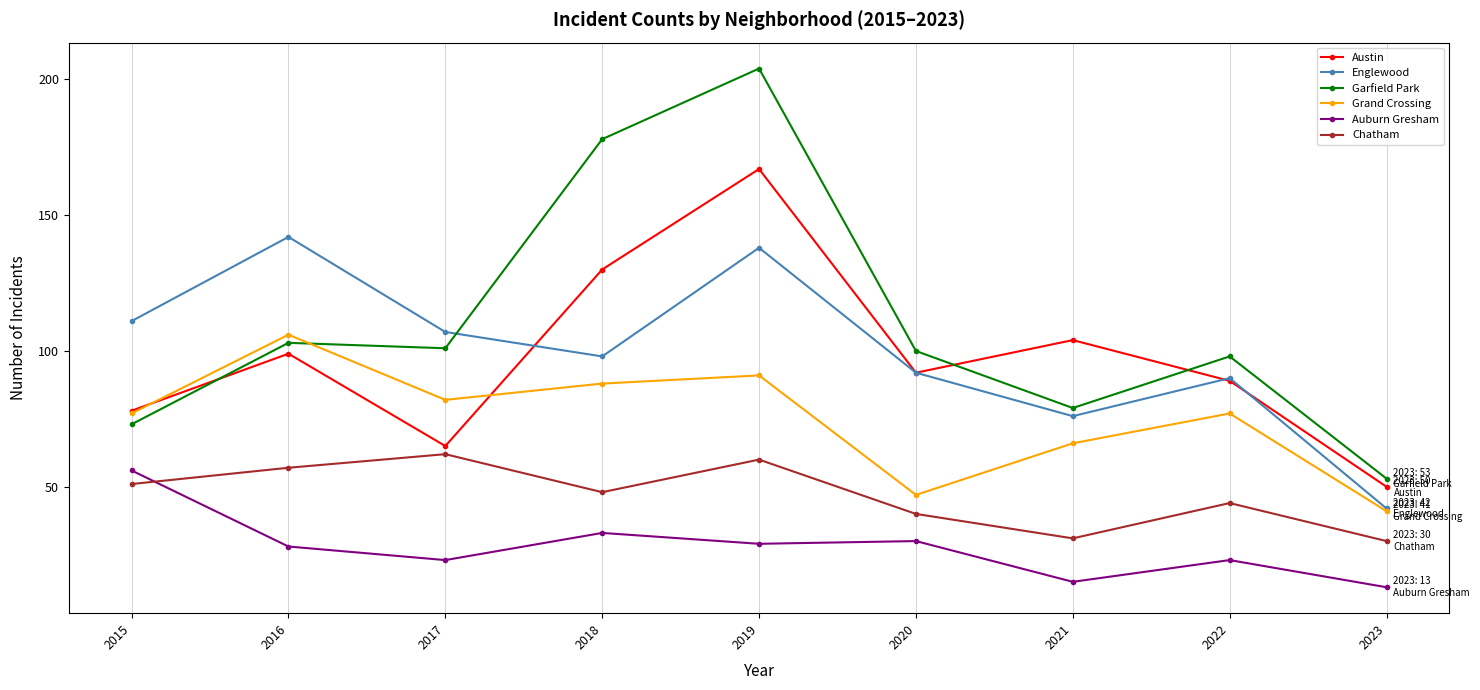

At which category is the sum across all series the highest?

2019